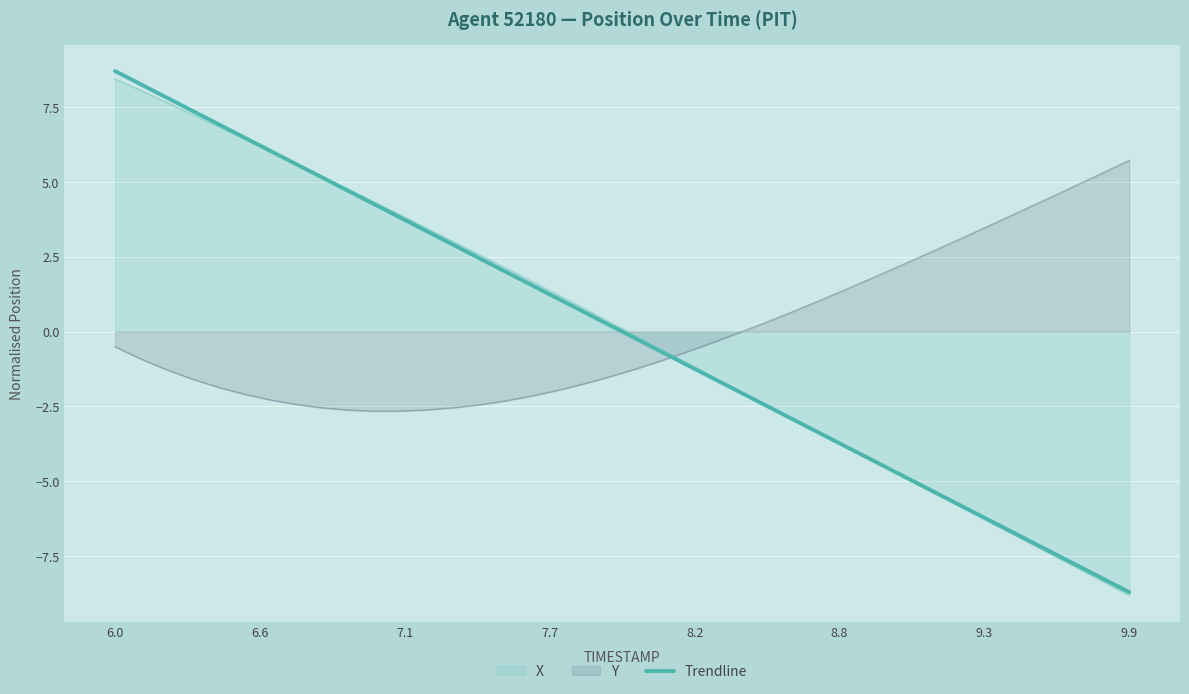

Which series ends up on top after the final intersection of Trendline and Y?

Y